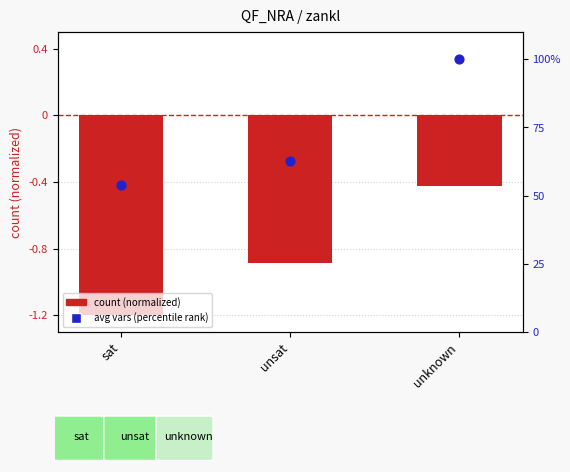

At which category is the sum across all series the highest?

unknown